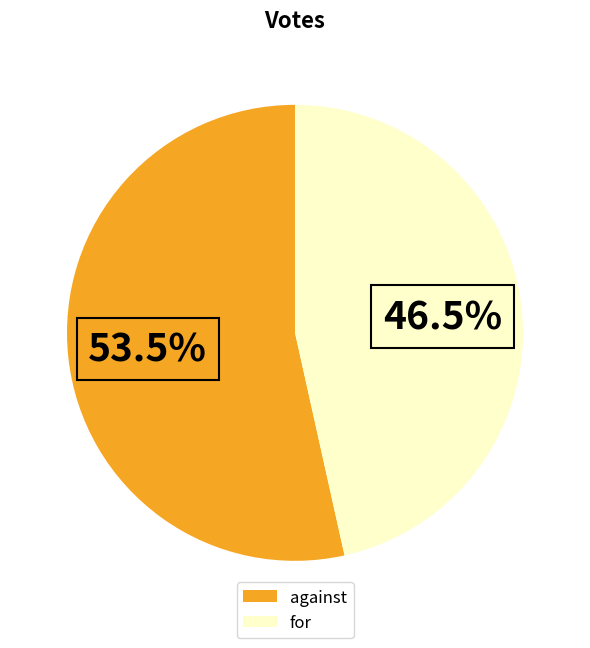

Combined, what portion of the pie is against and for?

100.0%